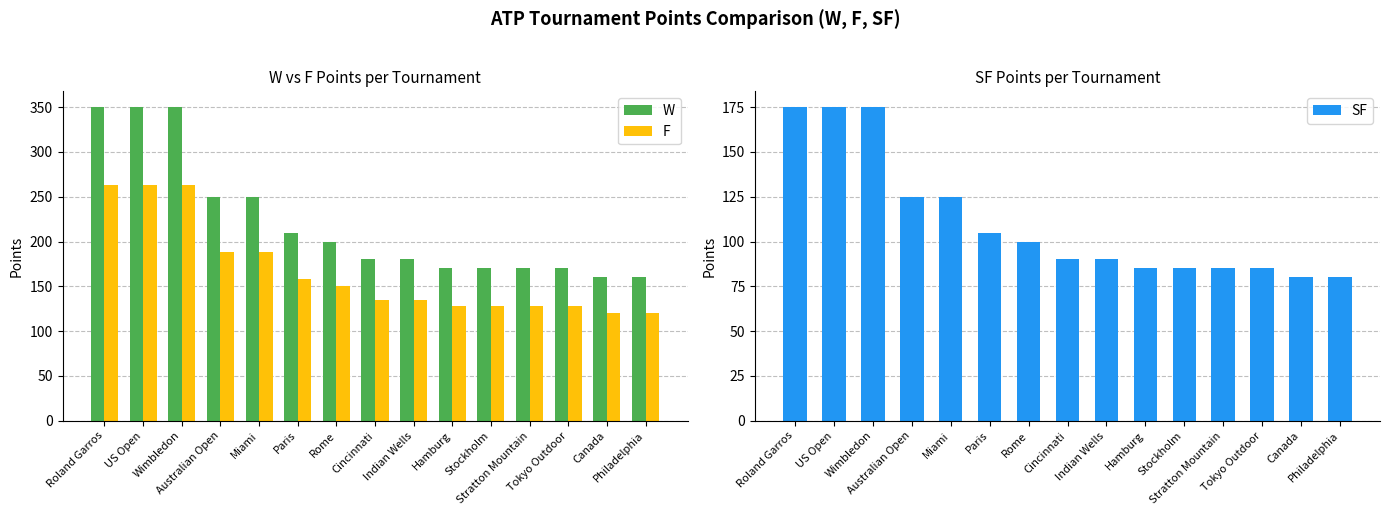

What is the approximate value of W at US Open, to the nearest 5?

350